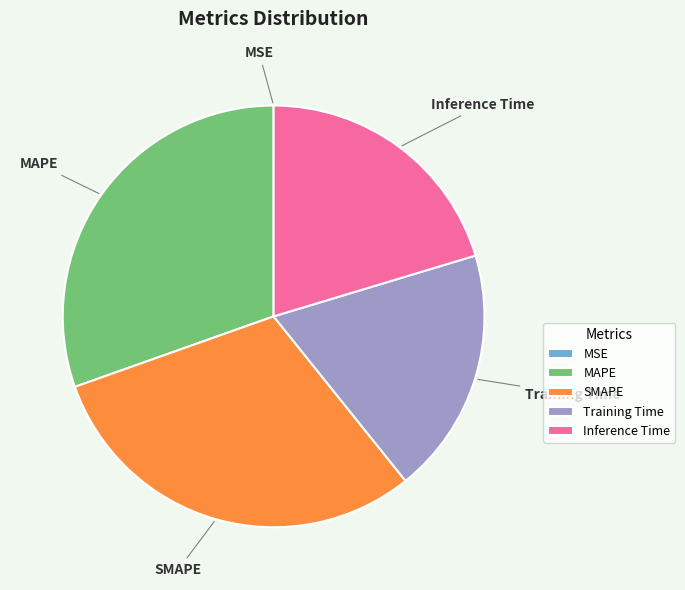

Is it true that Inference Time is 20% of the pie?

True